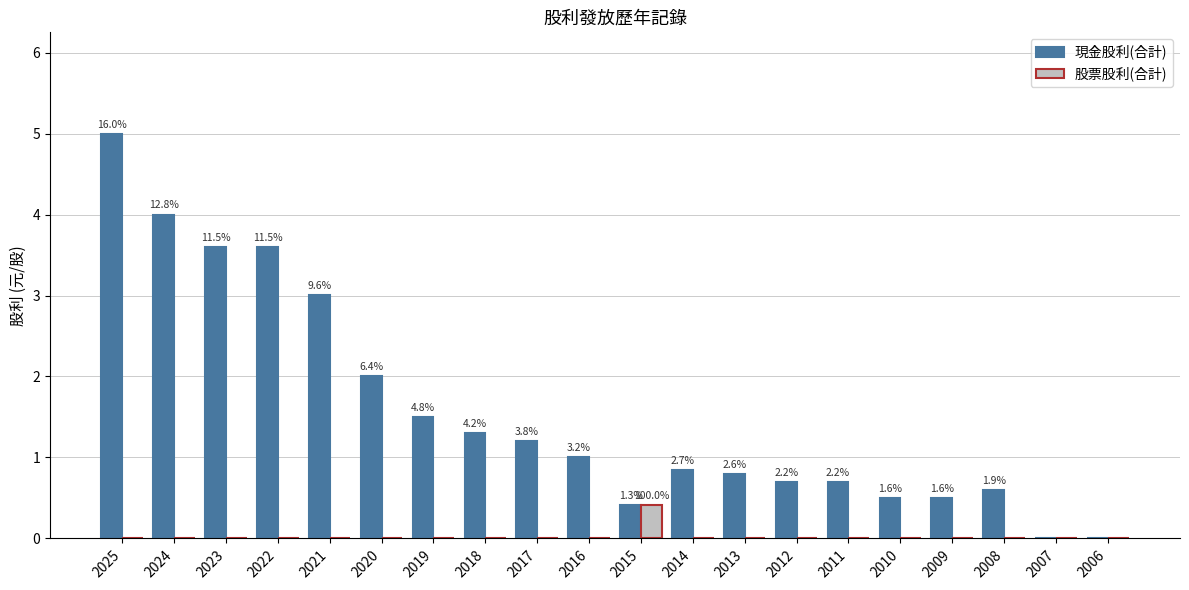

At which category is the sum across all series the highest?

2025